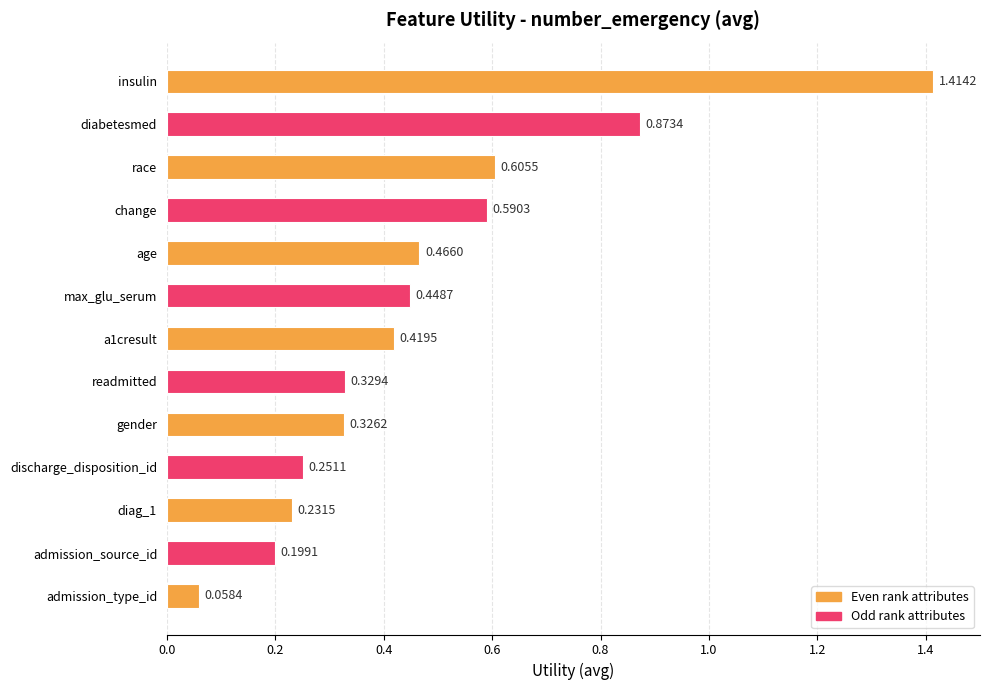

Which category has the lowest value across all series?

admission_type_id